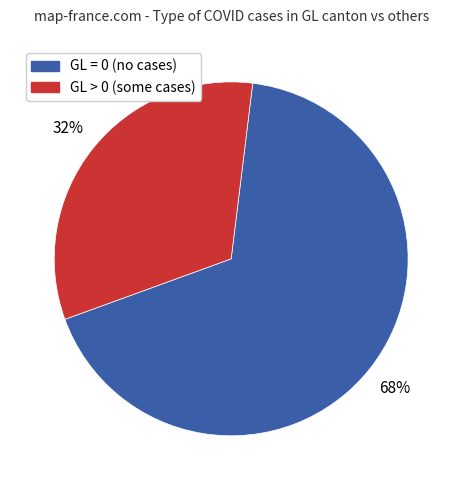

Does any single category account for the majority?

Yes